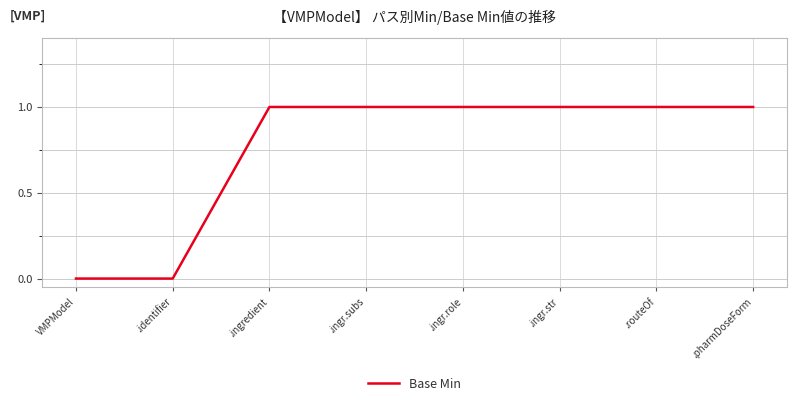

How many categories are shown in the chart?

8